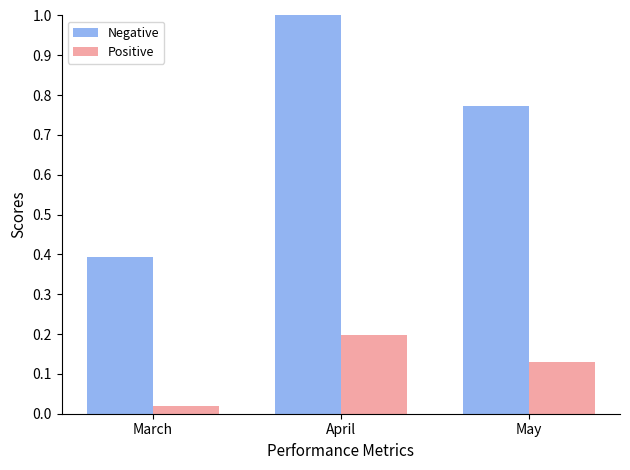

Read the Negative value at April.

1.0